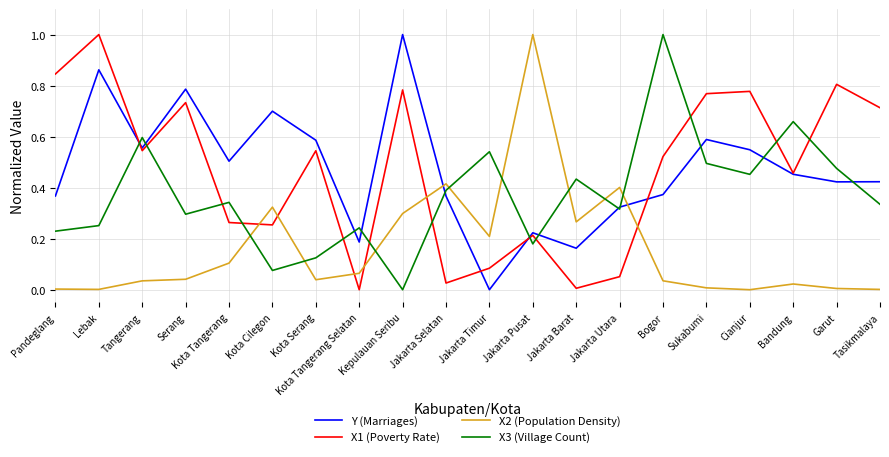

What position from the right is Bogor?

6